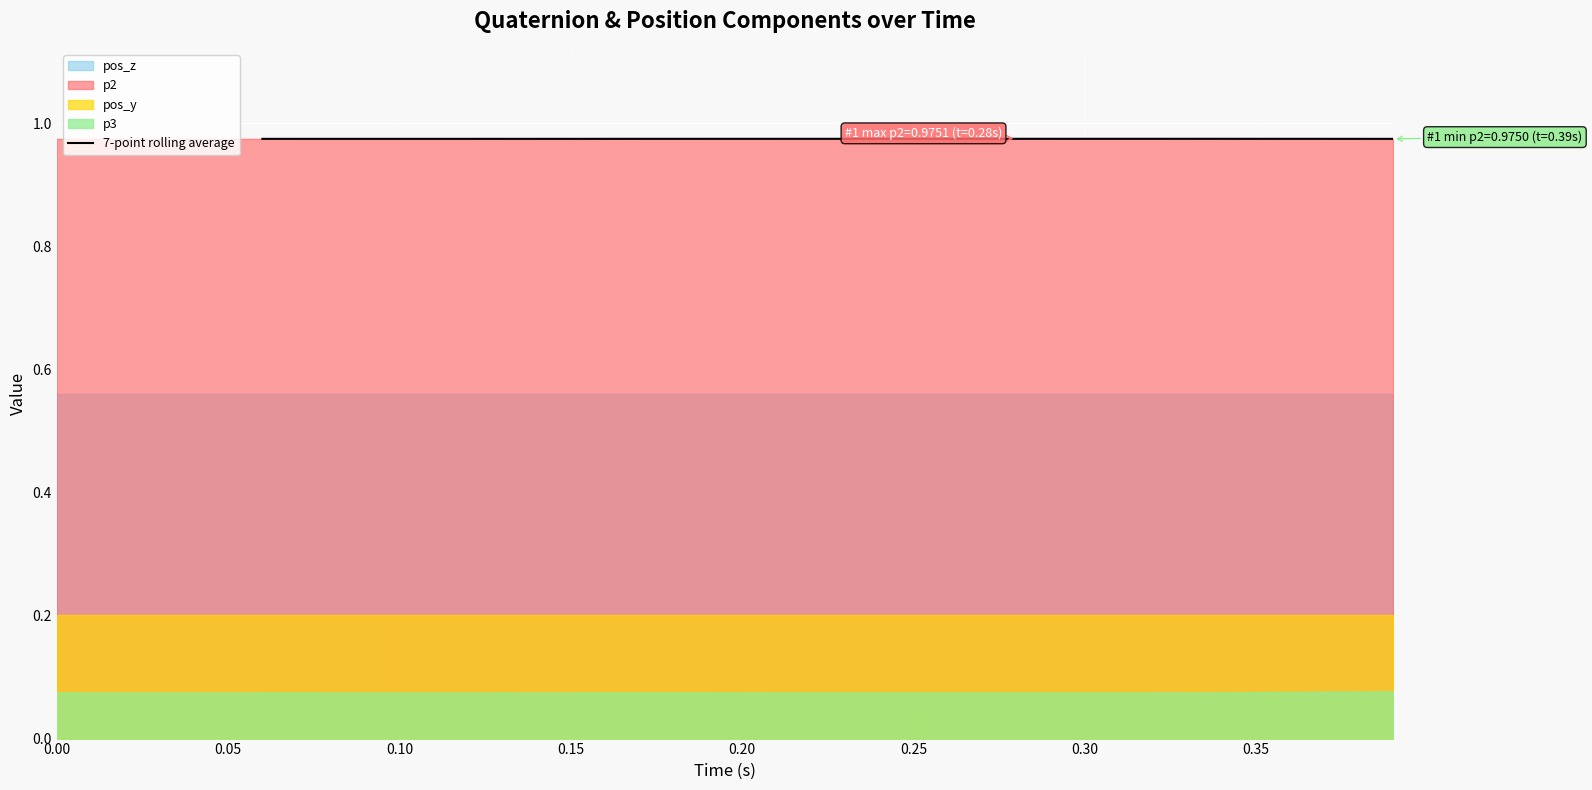

True or false: 7-point rolling average has a value of 1.4 at 0.20.

False